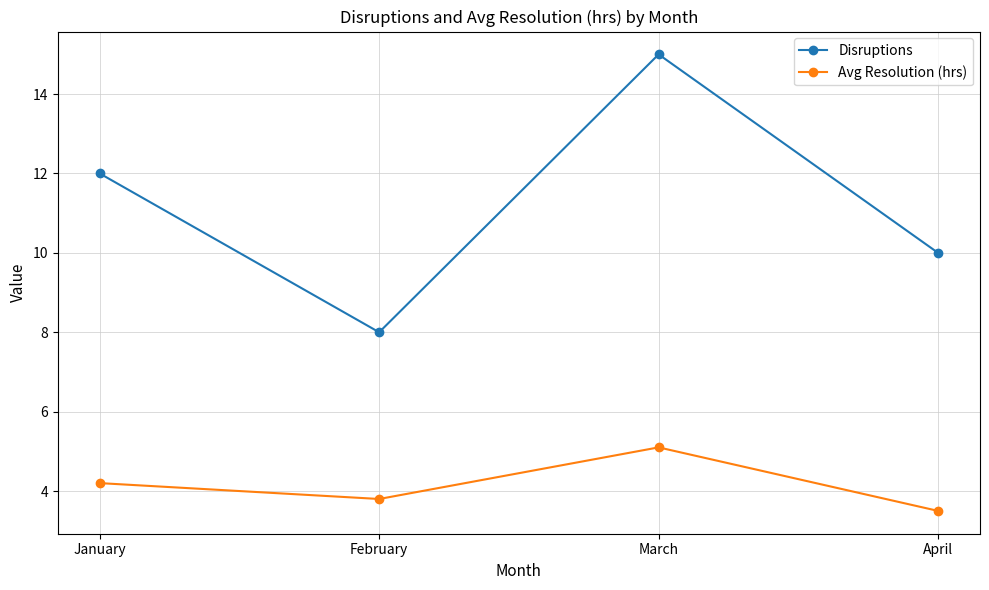

What is the value of the Disruptions point at the 3rd from the left?

15.0